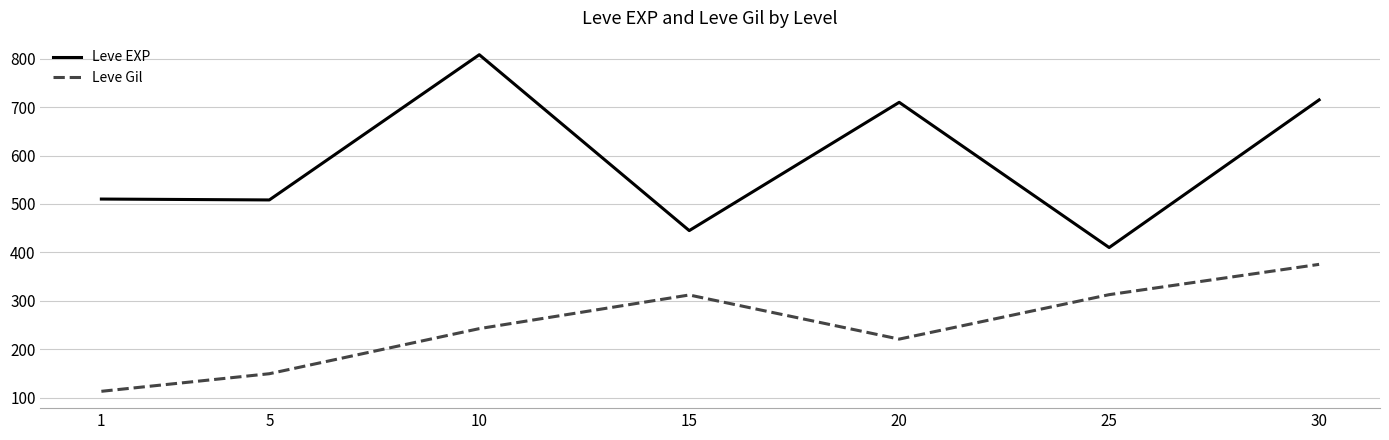

How many interior local peaks does the Leve Gil series have?

1